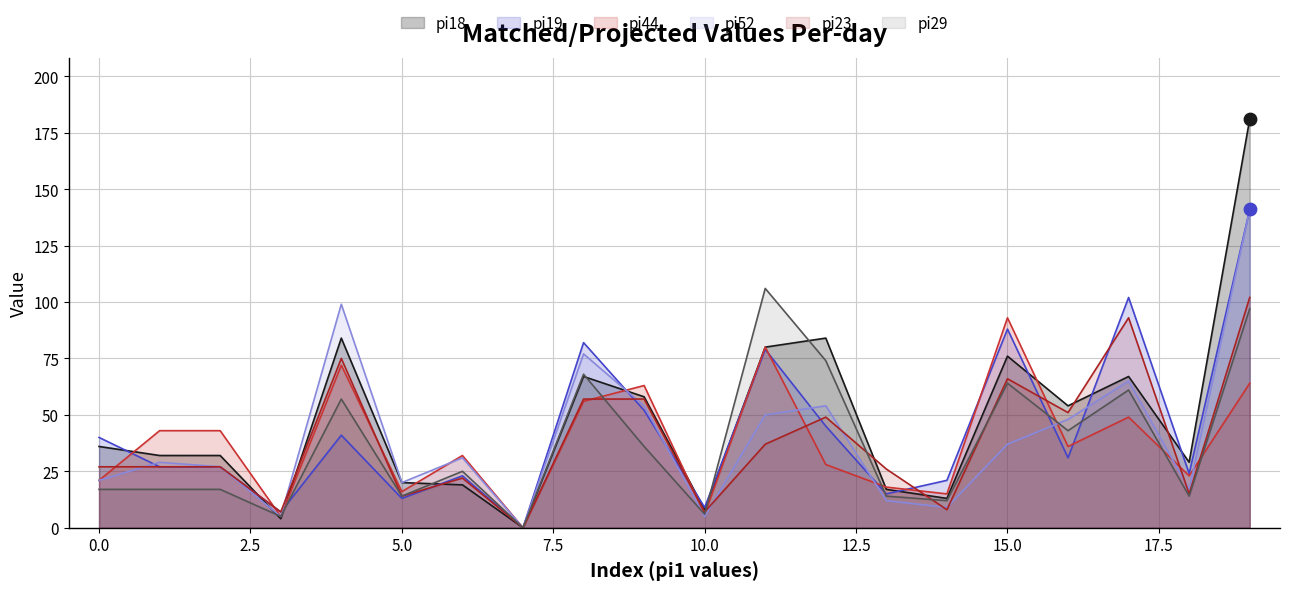

At how many categories does at least one series exceed 160?

1